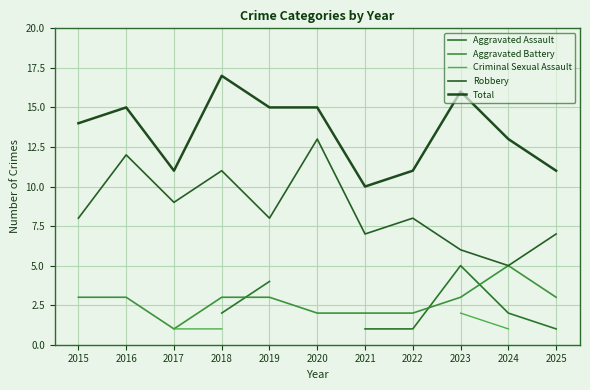

How many interior local peaks does the Aggravated Assault series have?

1